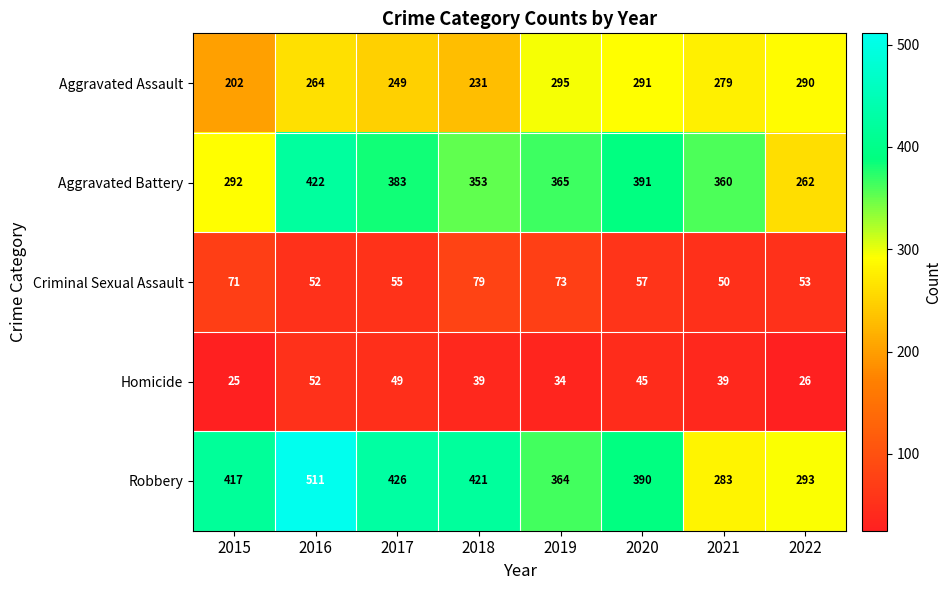

At which category is the sum across all series the highest?

2016